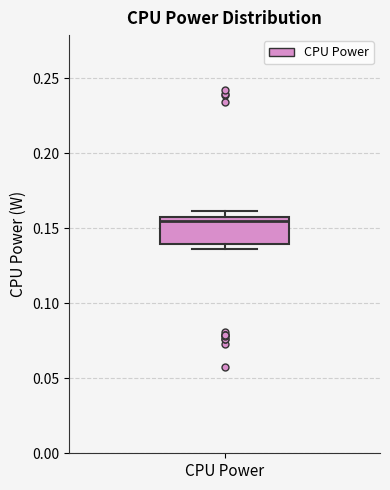

Where does the median line of the box for CPU Power sit on the y-axis? The values are not printed on the chart, so give them approximately, as read against the axis.

0.155